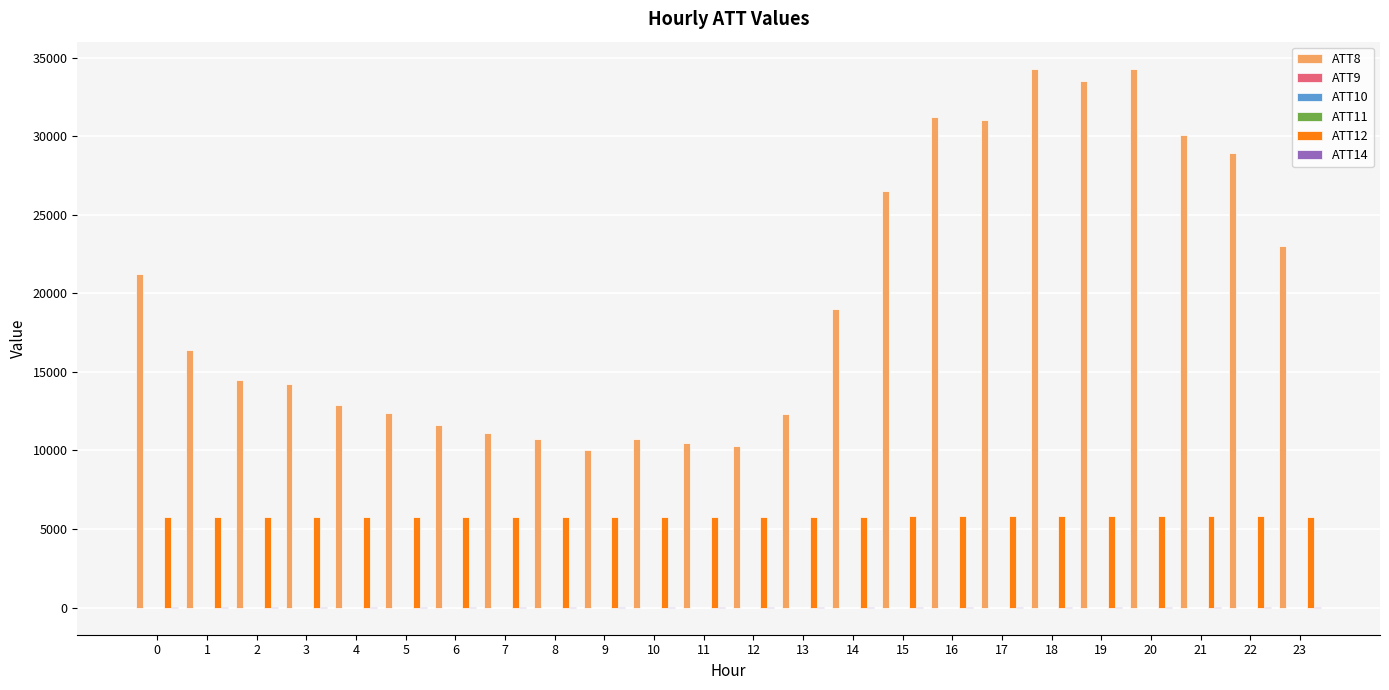

What is the maximum value shown in the chart?

34300.0